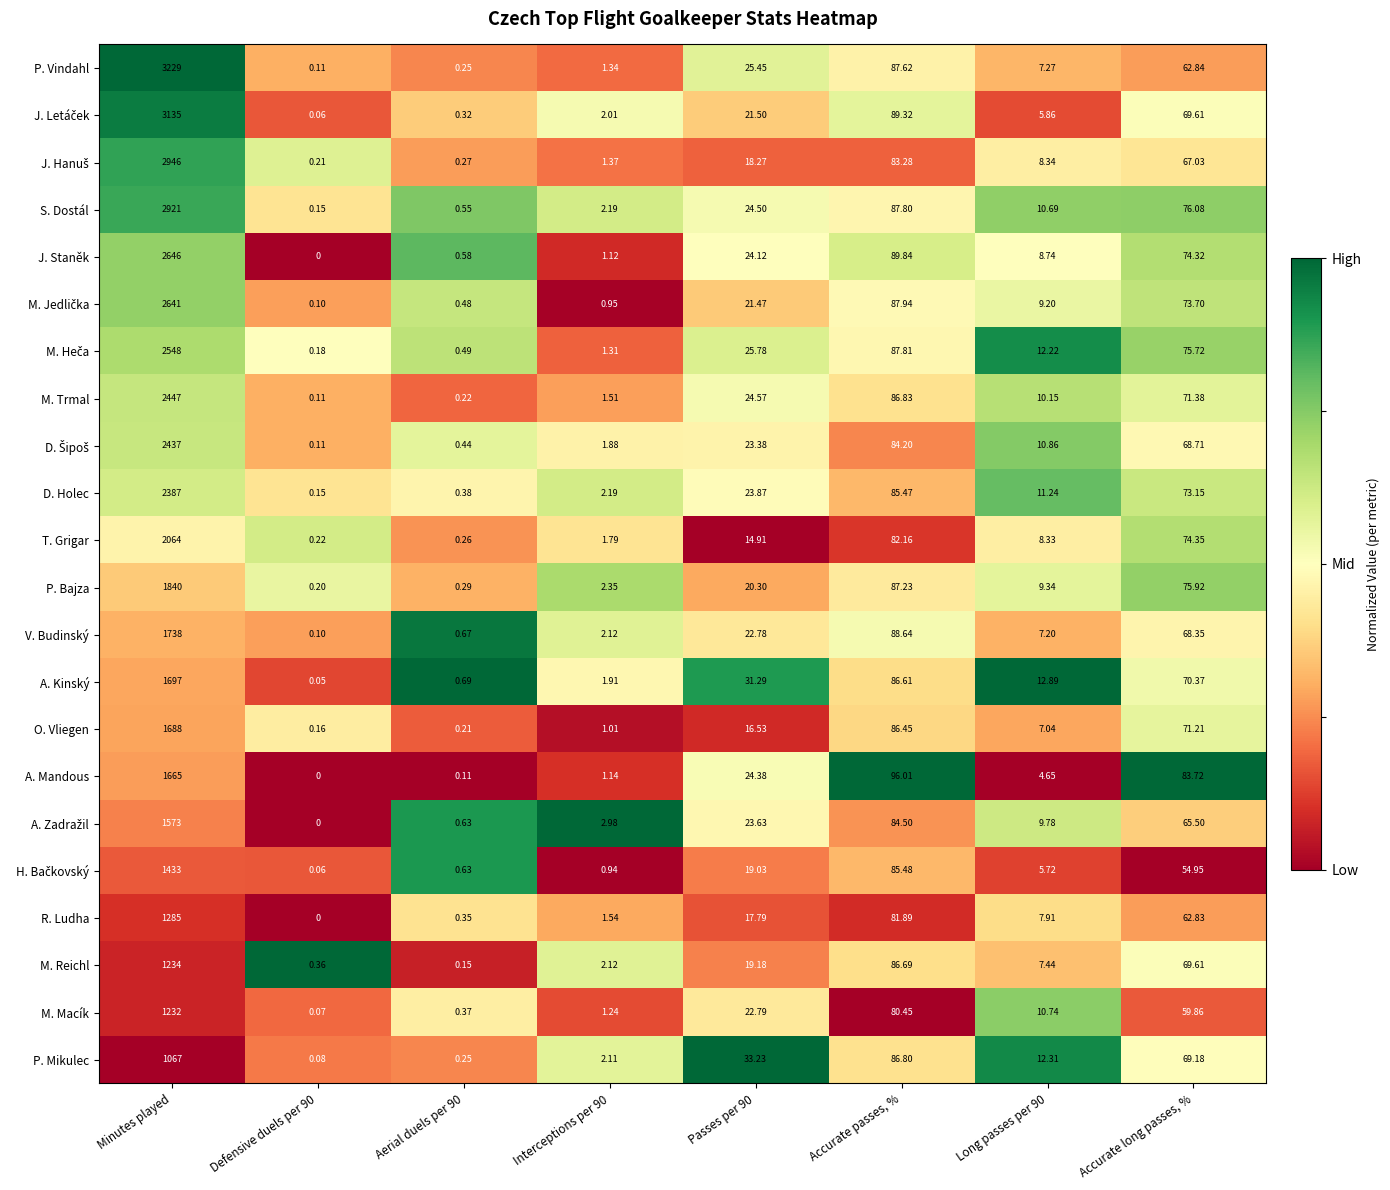

Where does the P. Mikulec series first go above 33?

Minutes played